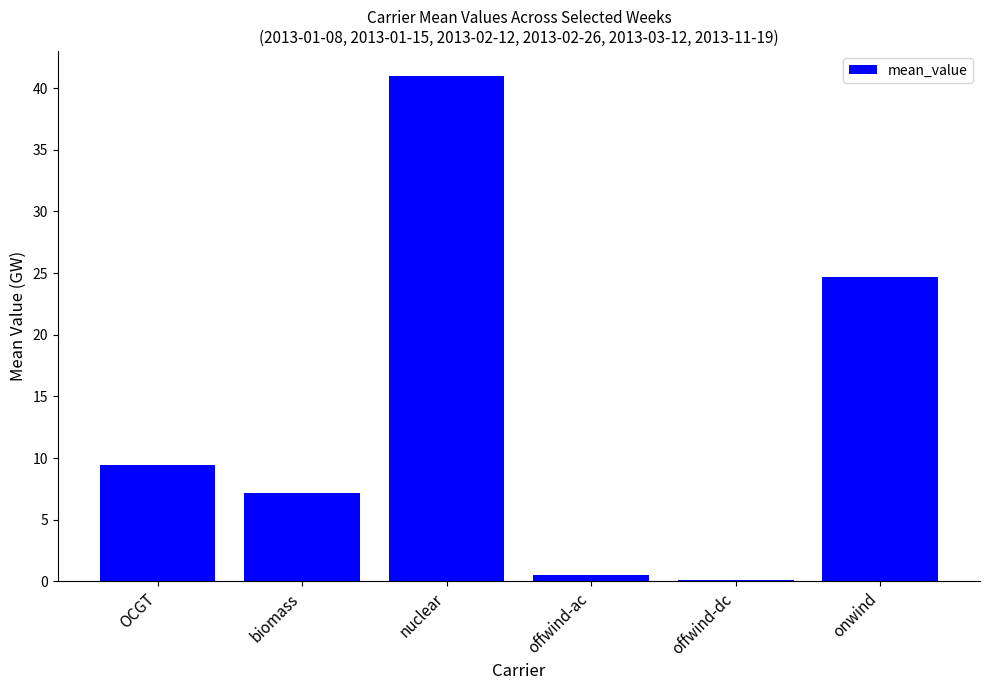

Where is the data nearest to the value 20?

onwind